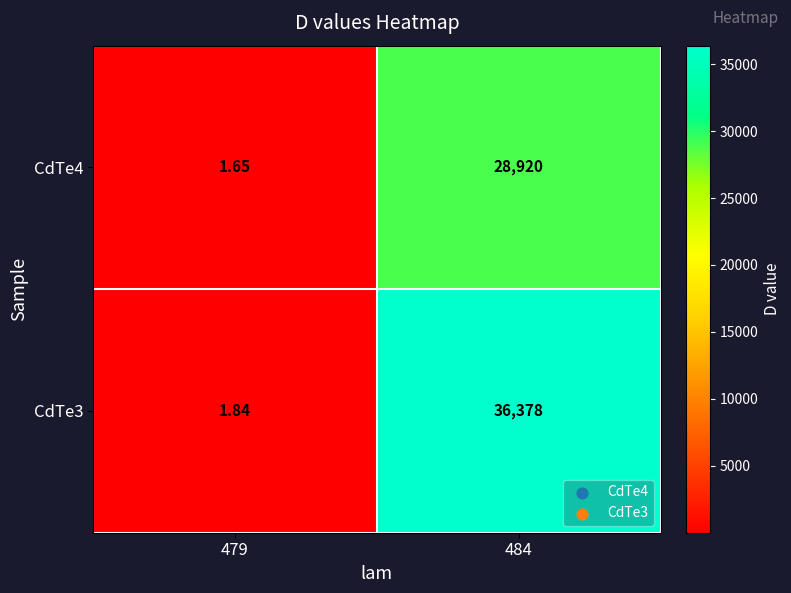

What is the greatest value displayed?

36378.0